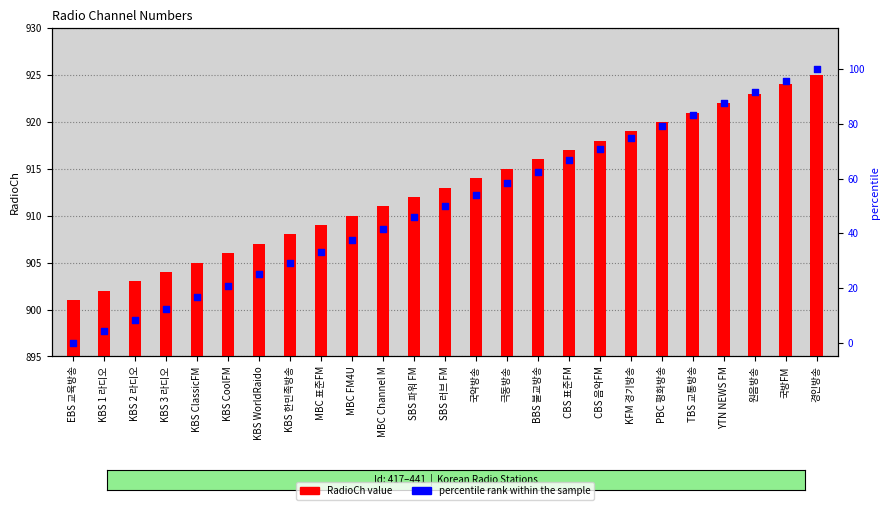

Which series has the largest total across all categories?

RadioCh